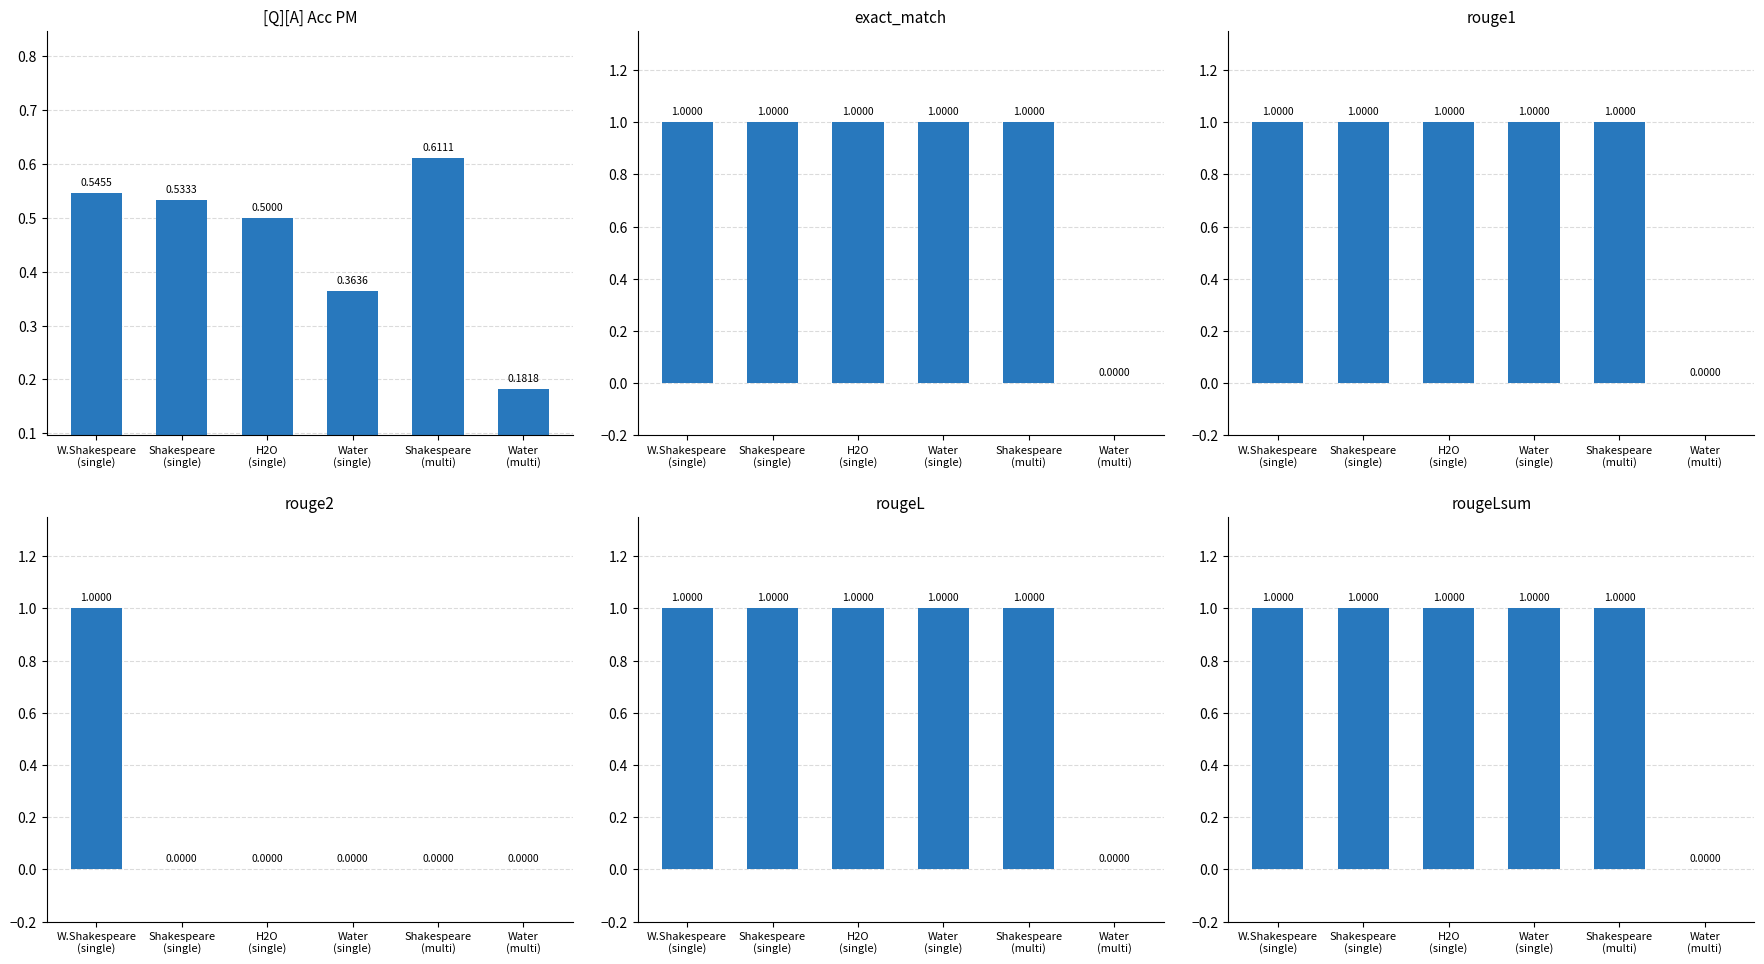

Reading left to right, what are all the values shown in this chart?

[Q][A] Acc PM: W.Shakespeare
(single)=0.5	Shakespeare
(single)=0.5	H2O
(single)=0.5	Water
(single)=0.4	Shakespeare
(multi)=0.6	Water
(multi)=0.2
exact_match: W.Shakespeare
(single)=1.0	Shakespeare
(single)=1.0	H2O
(single)=1.0	Water
(single)=1.0	Shakespeare
(multi)=1.0	Water
(multi)=0.0
rouge1: W.Shakespeare
(single)=1.0	Shakespeare
(single)=1.0	H2O
(single)=1.0	Water
(single)=1.0	Shakespeare
(multi)=1.0	Water
(multi)=0.0
rouge2: W.Shakespeare
(single)=1.0	Shakespeare
(single)=0.0	H2O
(single)=0.0	Water
(single)=0.0	Shakespeare
(multi)=0.0	Water
(multi)=0.0
rougeL: W.Shakespeare
(single)=1.0	Shakespeare
(single)=1.0	H2O
(single)=1.0	Water
(single)=1.0	Shakespeare
(multi)=1.0	Water
(multi)=0.0
rougeLsum: W.Shakespeare
(single)=1.0	Shakespeare
(single)=1.0	H2O
(single)=1.0	Water
(single)=1.0	Shakespeare
(multi)=1.0	Water
(multi)=0.0